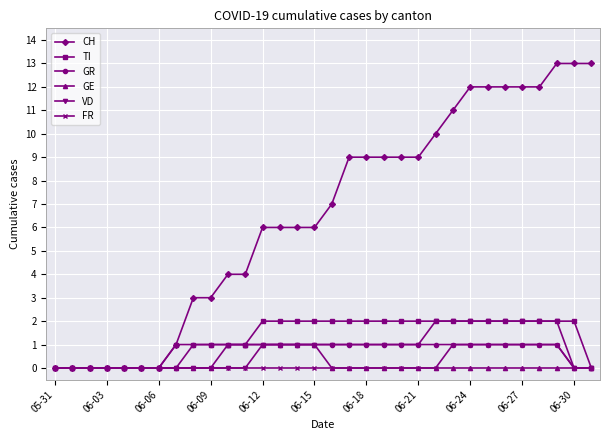

Which series has the largest range (max minus min)?

CH